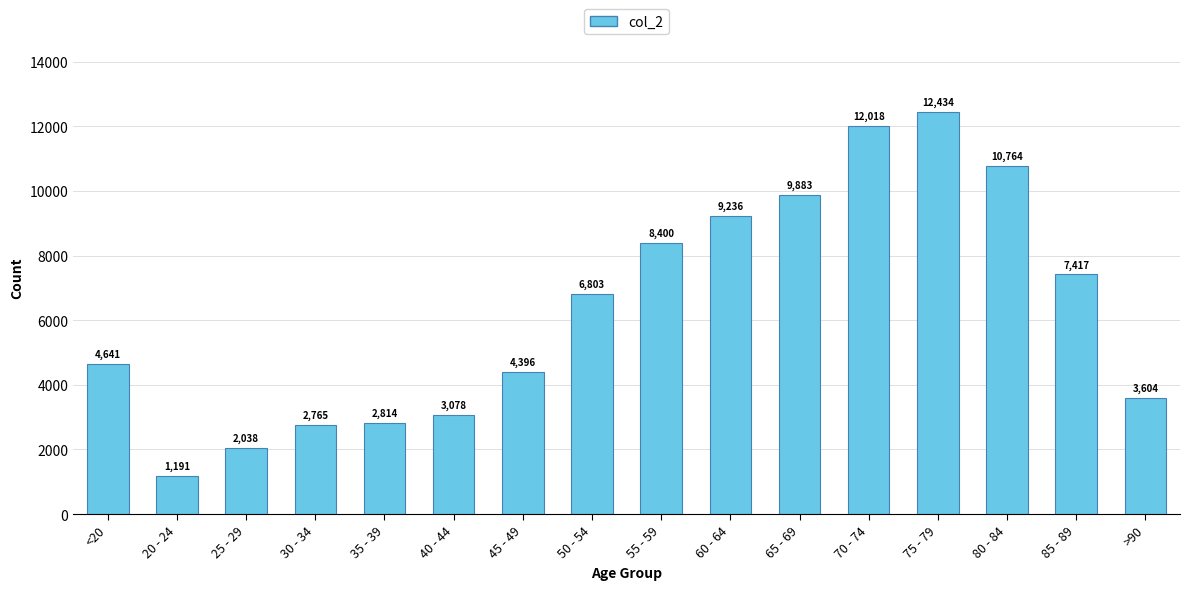

What is the ratio of the value at >90 to the value at 65 - 69?

0.4